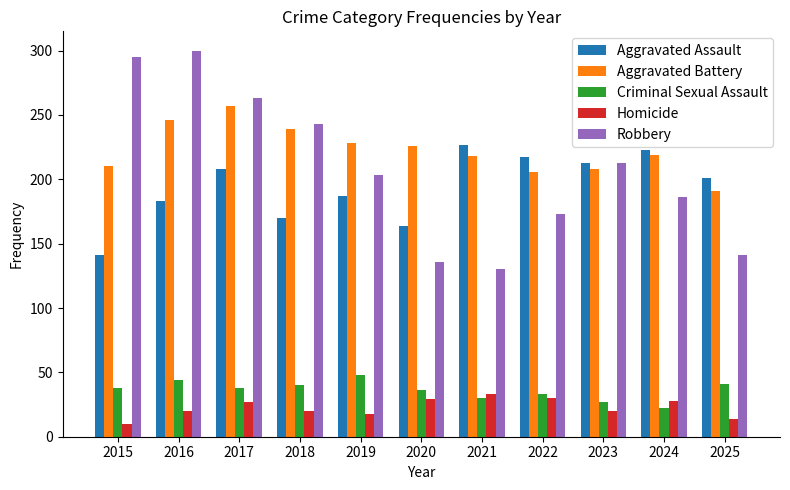

How many categories are shown in the chart?

11